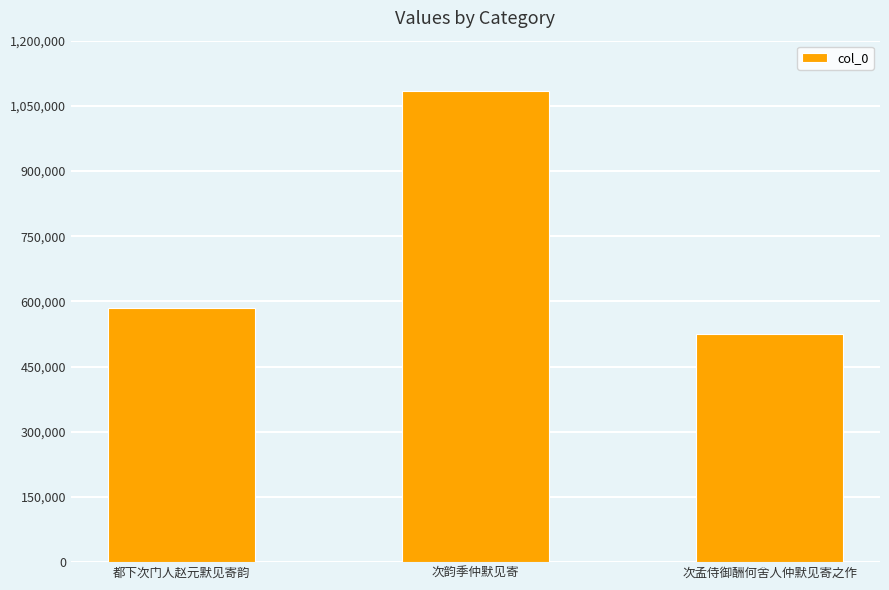

The value at 都下次门人赵元默见寄韵 is 923154. True or false?

False